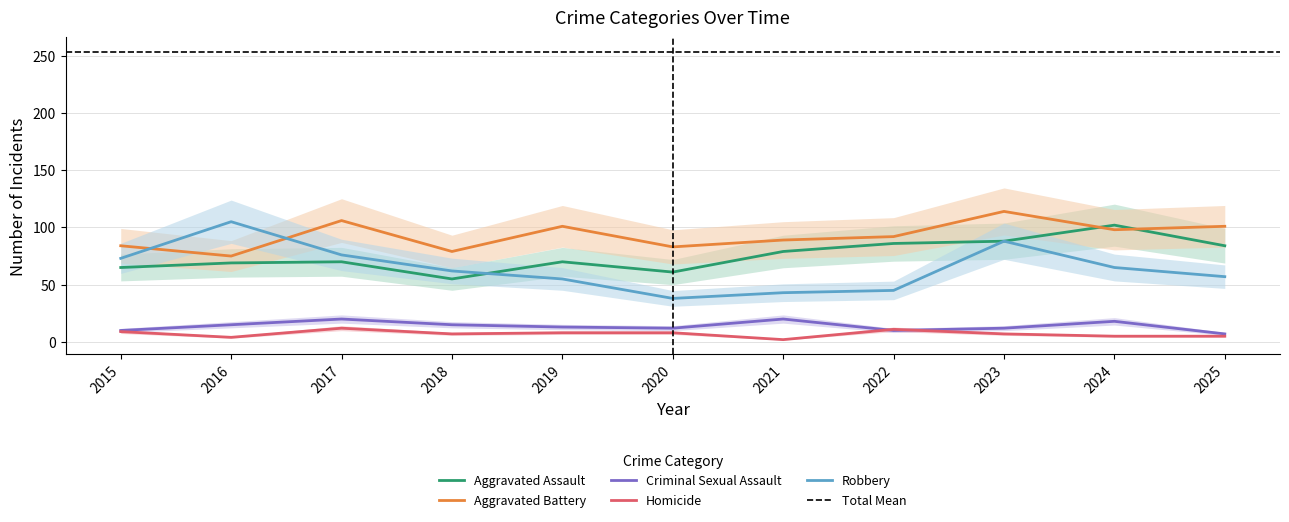

Rank the series at 2023 from highest to lowest value.

Aggravated Battery, Aggravated Assault, Robbery, Criminal Sexual Assault, Homicide